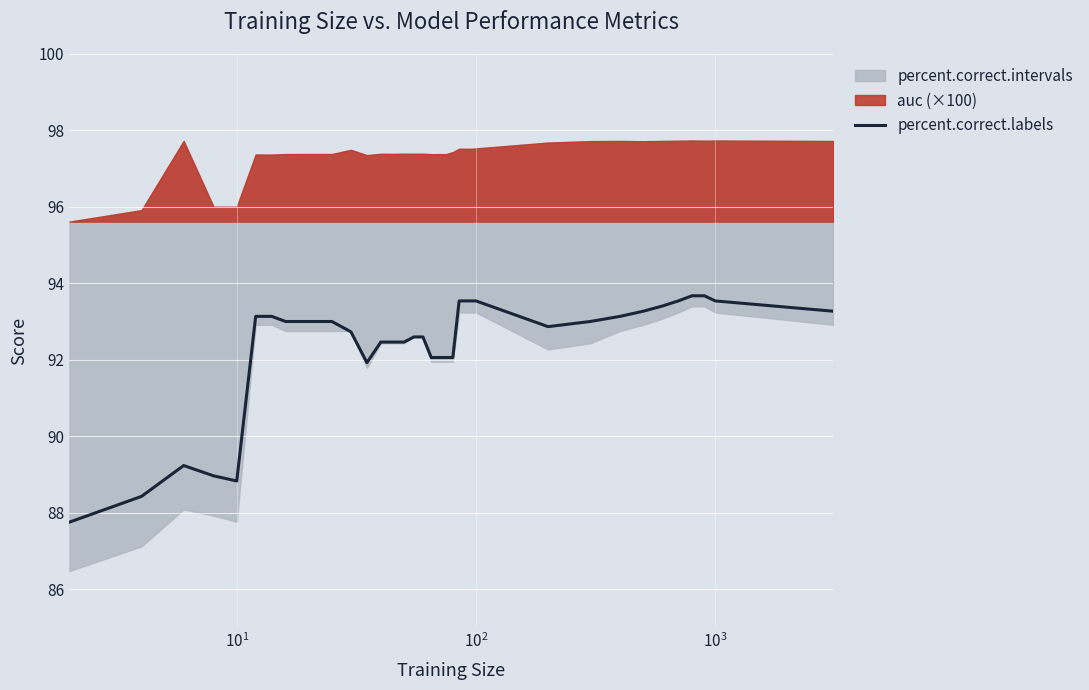

How many values are below 93?

17